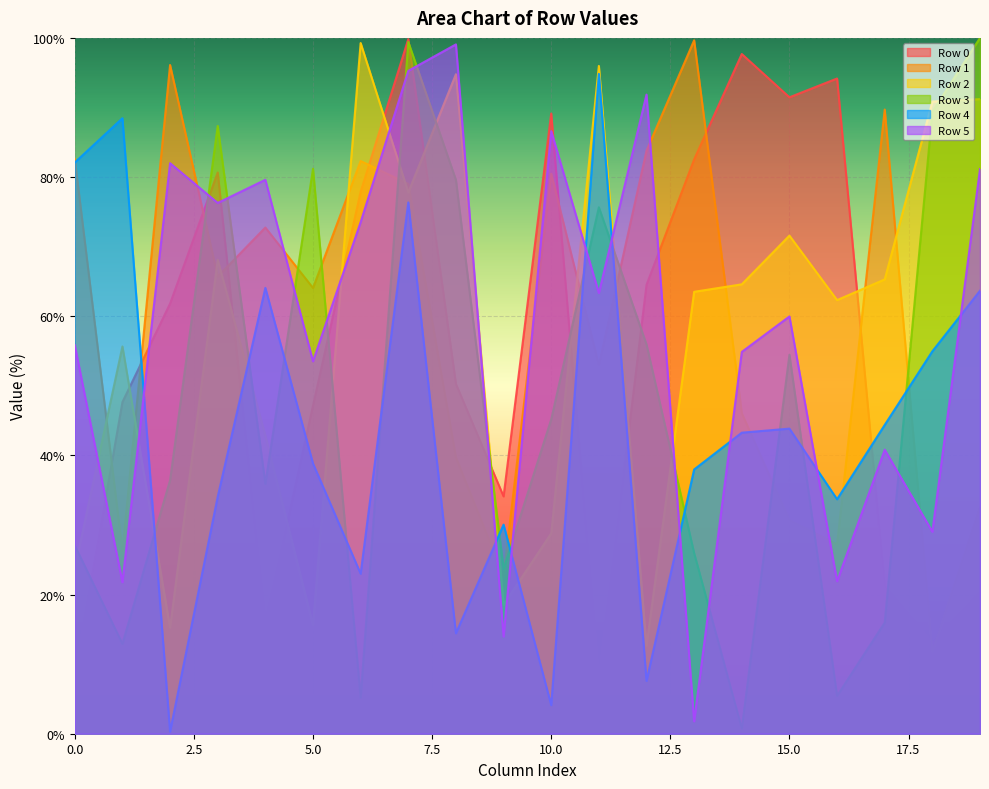

How many interior local peaks does the Row 0 series have?

5